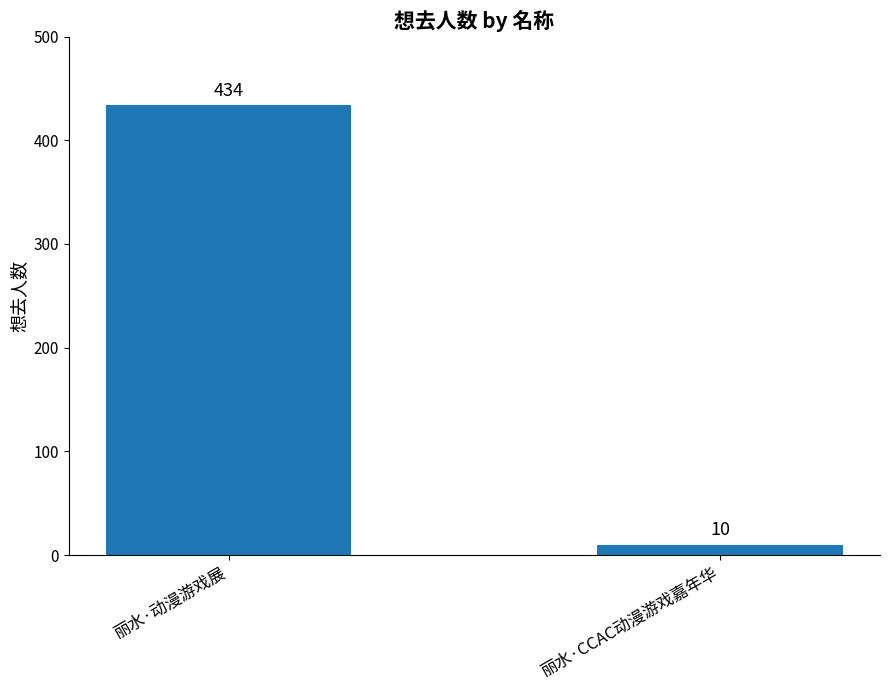

What is the label of the 2nd bar from the left?

丽水·CCAC动漫游戏嘉年华